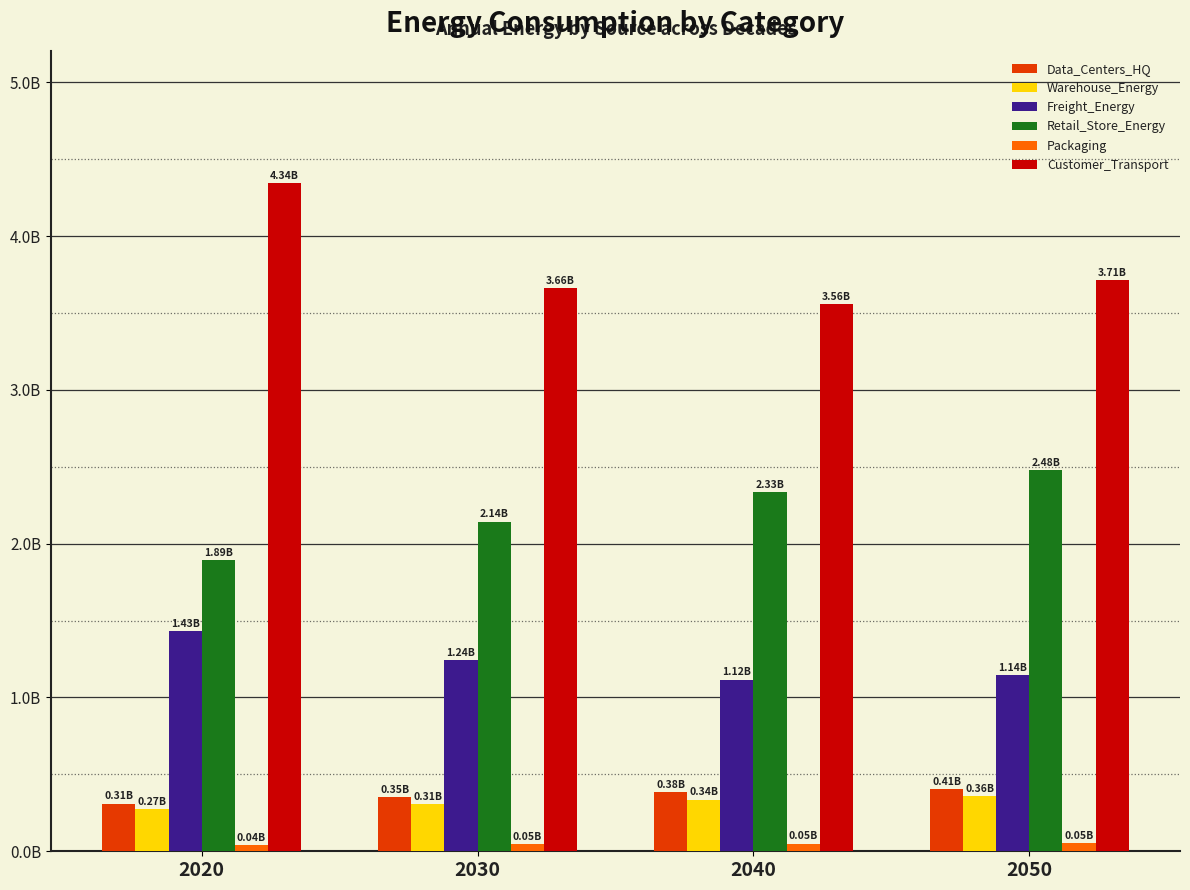

At which label does Data_Centers_HQ reach its minimum?

2020